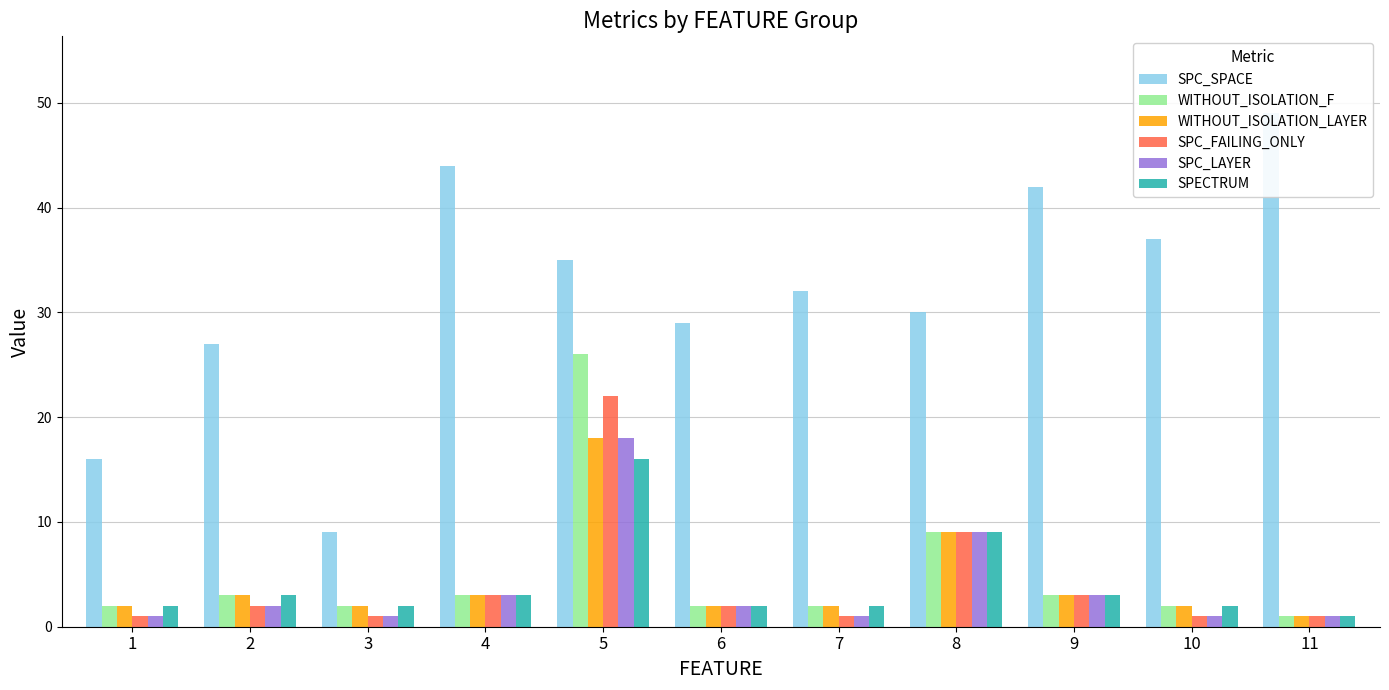

What is the sum of all SPC_LAYER values?

42